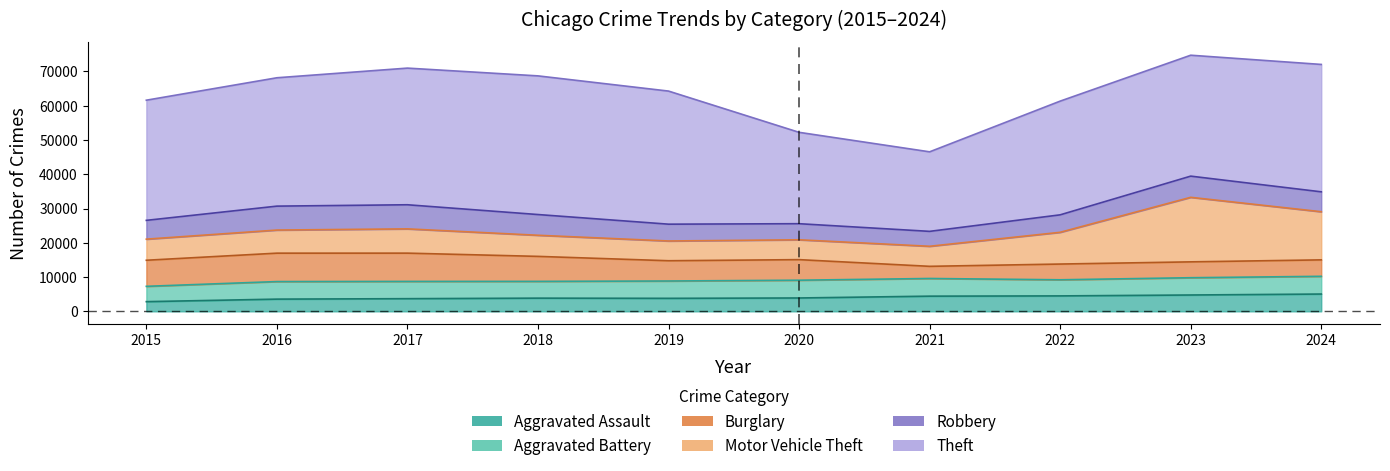

Where does the Burglary series first go above 6003?

2015